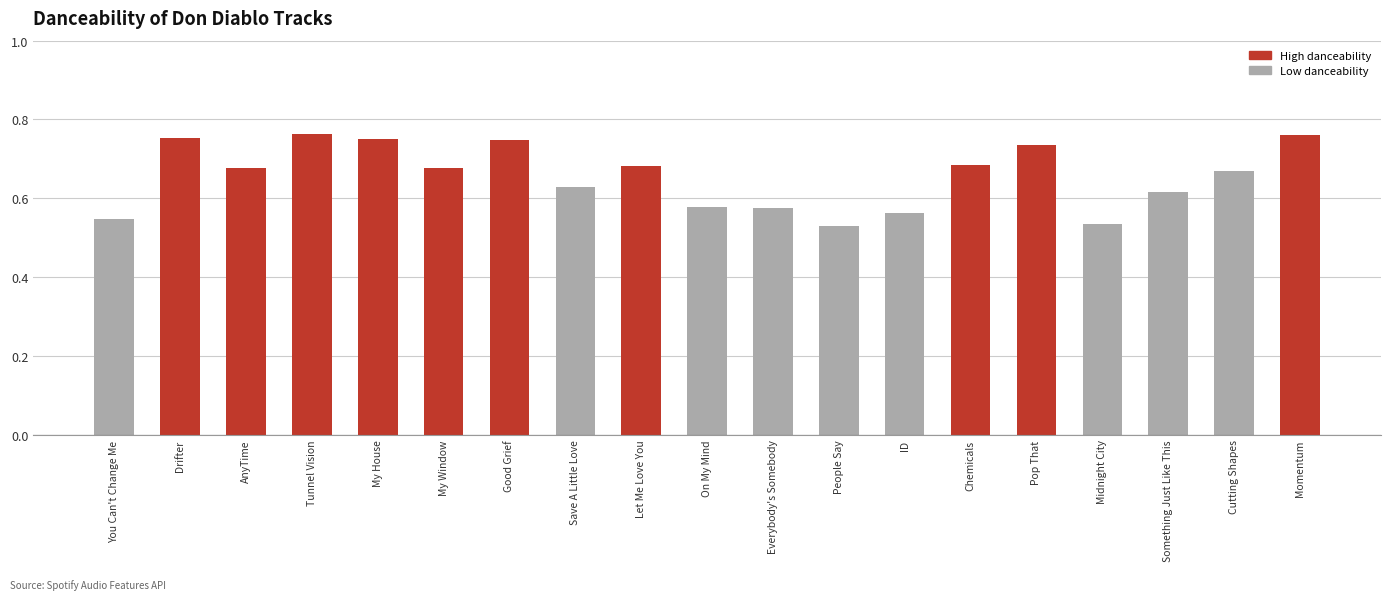

What is the sum of the values at My House and Good Grief?

1.5